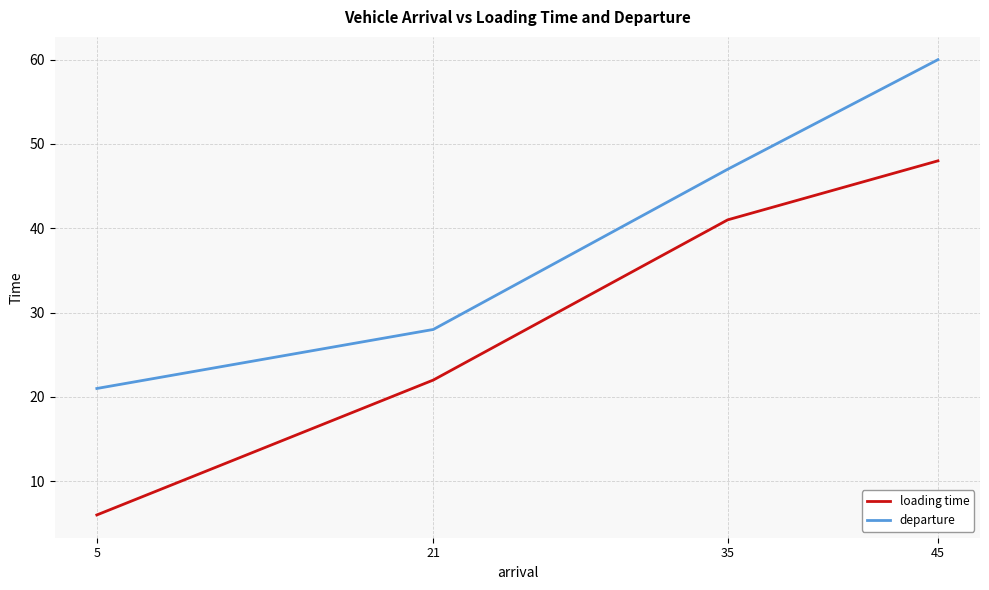

Reading right to left, extract all data points from this chart.

loading time: 48	41	22	6
departure: 60	47	28	21